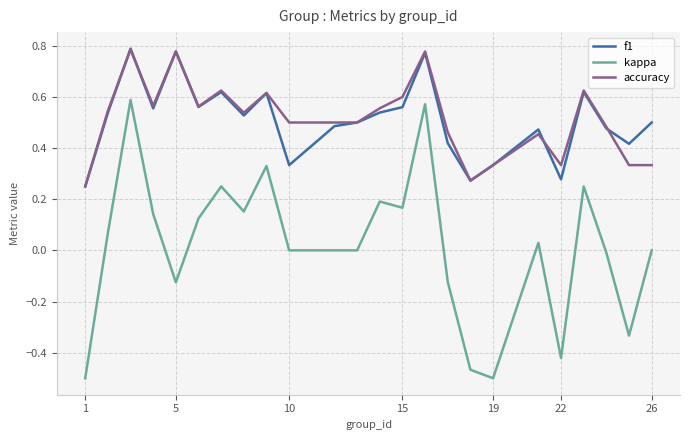

Which series has the widest spread of values?

kappa